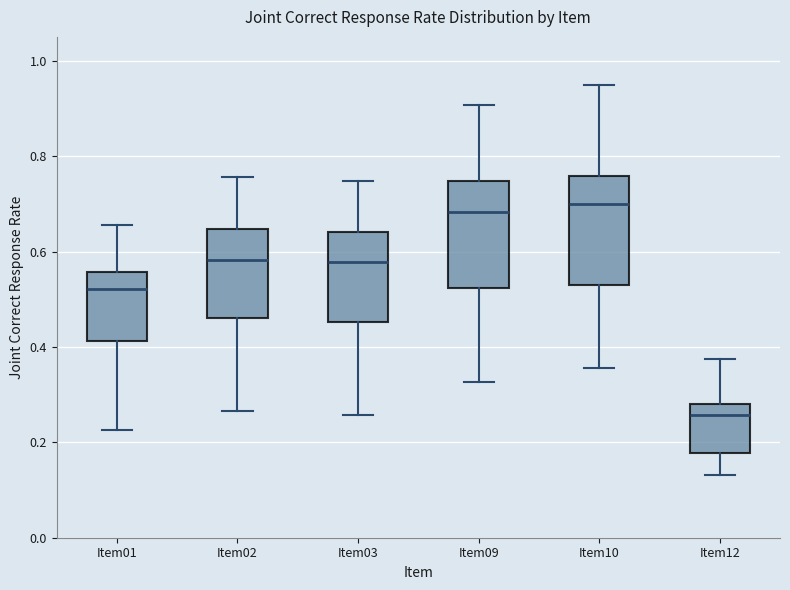

Reading left to right, transcribe this box plot: for each box, give where its median line is, the range the box spans, and where its two whiskers end, as read against the y-axis. The values are not printed on the chart, so give them approximately, as read against the axis.

Item01: median 0.52, box 0.42 to 0.56, whiskers 0.22 to 0.66
Item02: median 0.58, box 0.46 to 0.64, whiskers 0.26 to 0.76
Item03: median 0.58, box 0.46 to 0.64, whiskers 0.26 to 0.74
Item09: median 0.68, box 0.52 to 0.74, whiskers 0.32 to 0.90
Item10: median 0.70, box 0.52 to 0.76, whiskers 0.36 to 0.94
Item12: median 0.26, box 0.18 to 0.28, whiskers 0.14 to 0.38